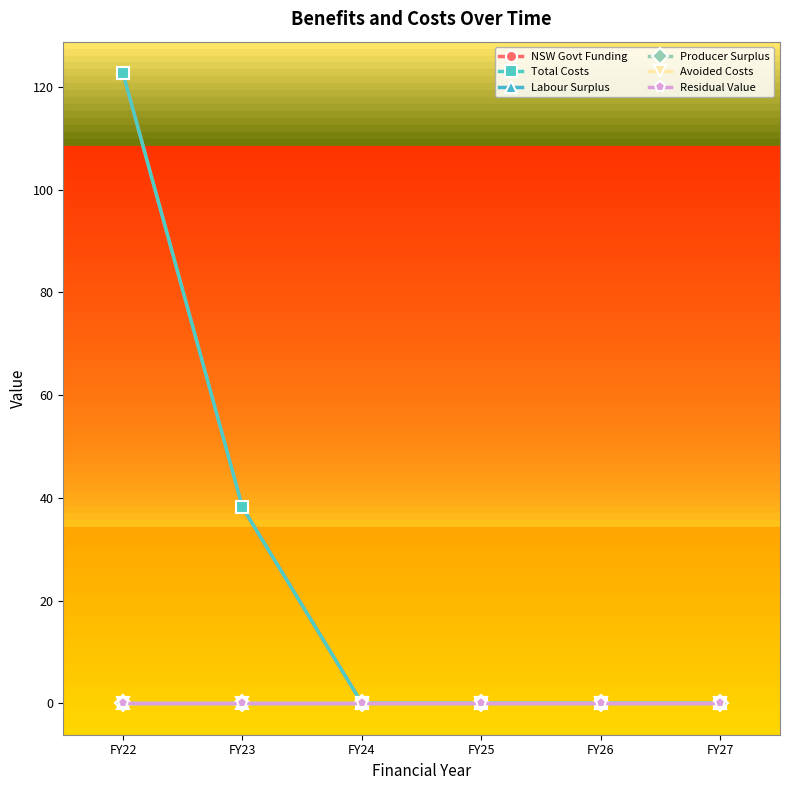

At which label is NSW Govt Funding closest to 61?

FY23